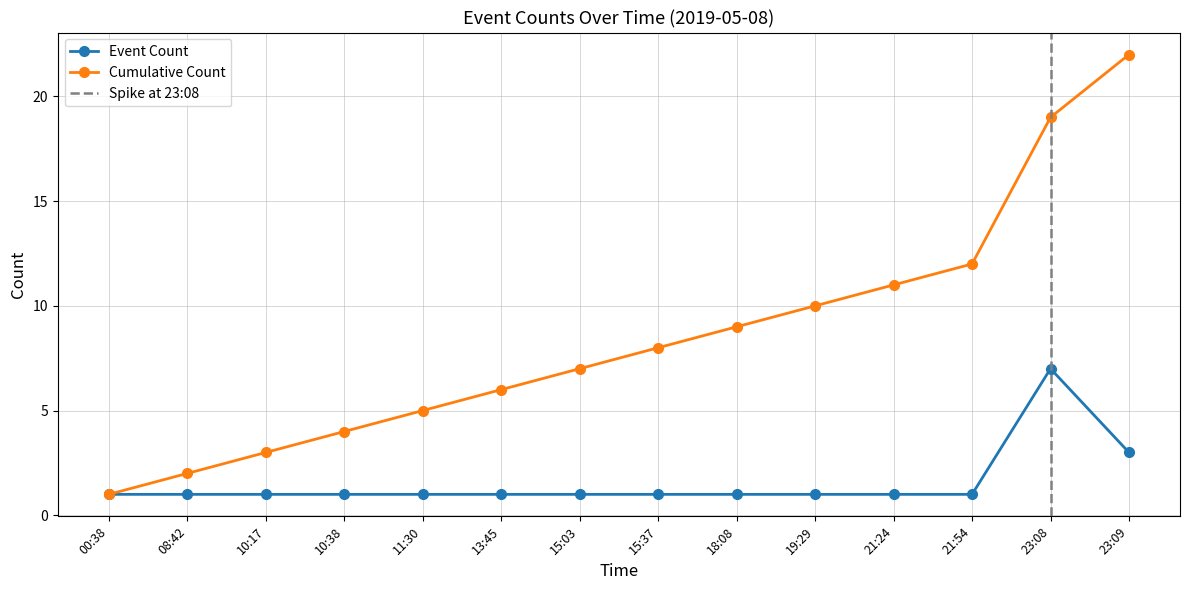

How many Event Count values are between 1 and 2?

12